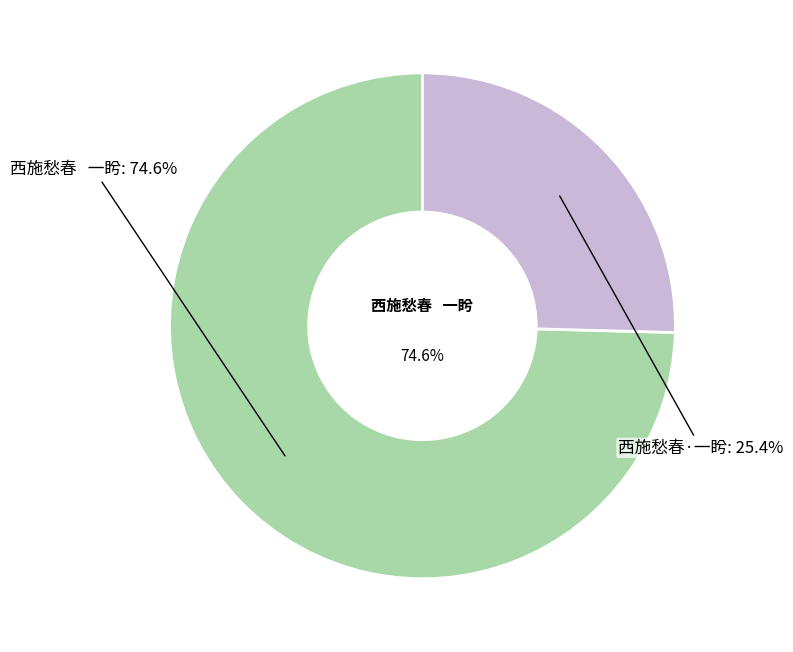

To the nearest percent, what portion does 西施愁春·一盻 represent?

25%